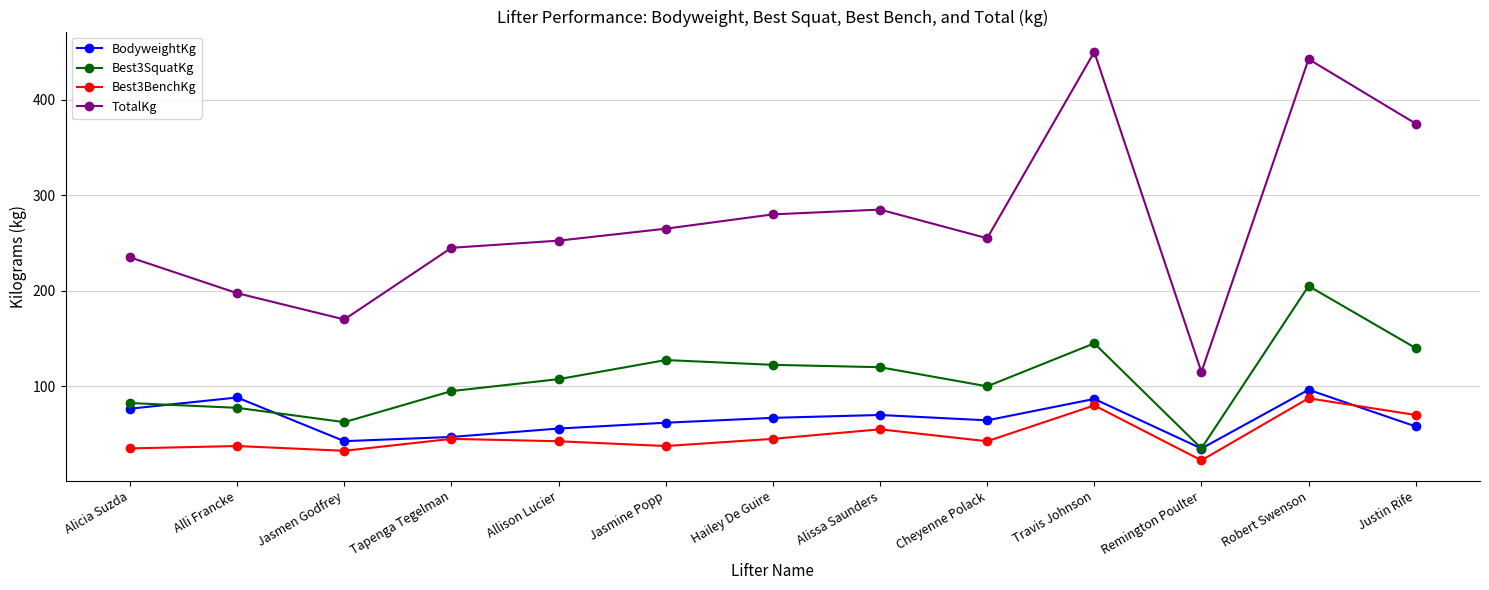

What is the difference between the maximum and minimum values in the TotalKg series?

335.0